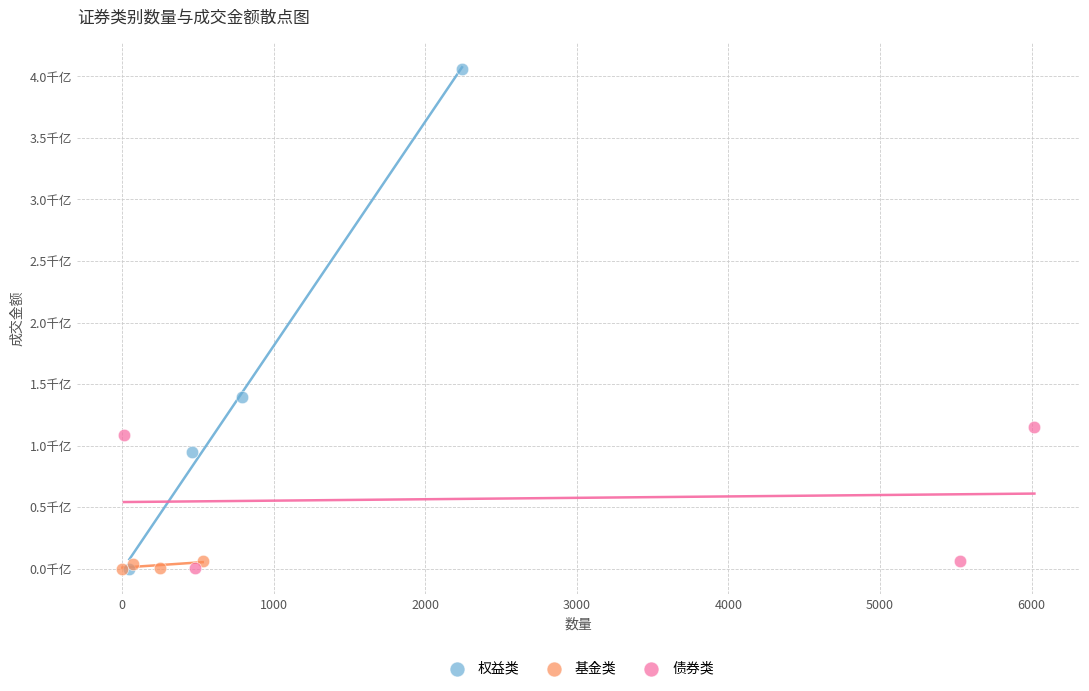

What are all the series names shown in the legend?

权益类, 基金类, 债券类